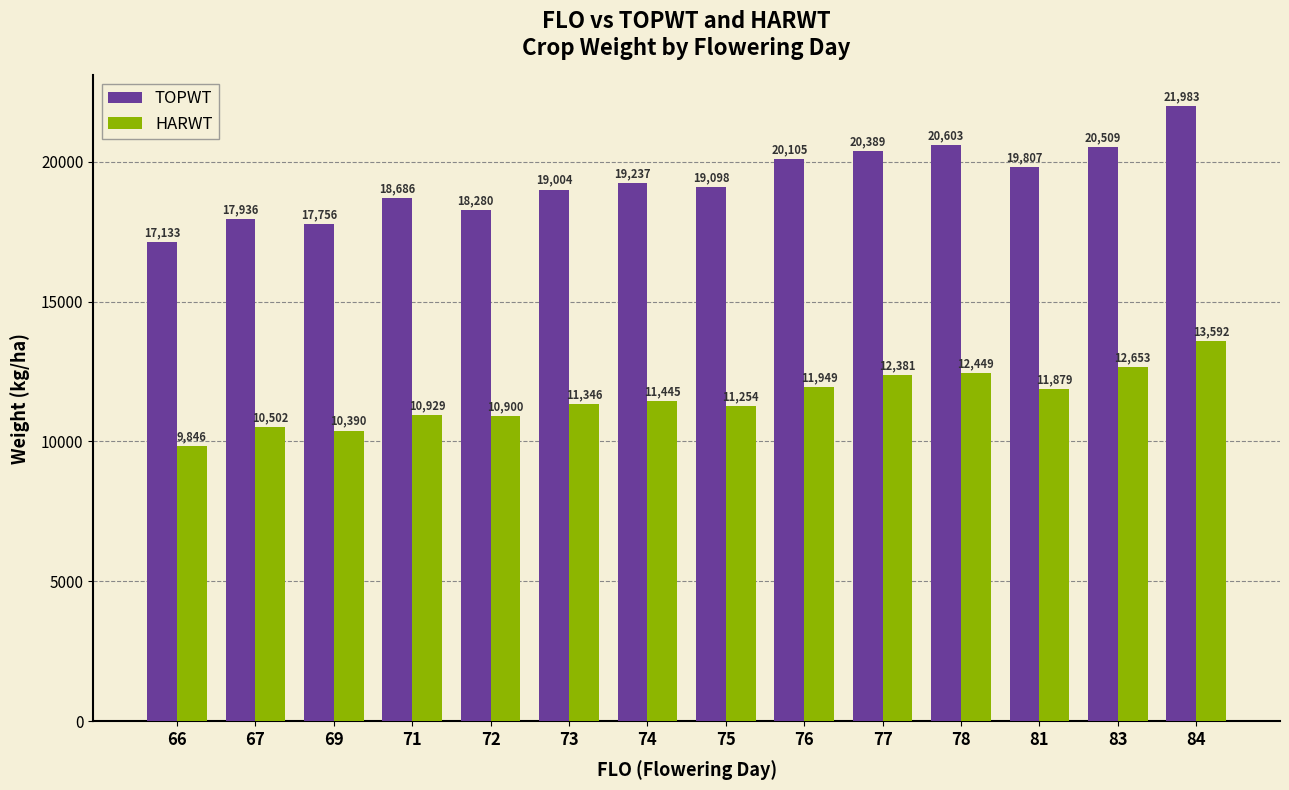

What is the total value across all series at 83?

33162